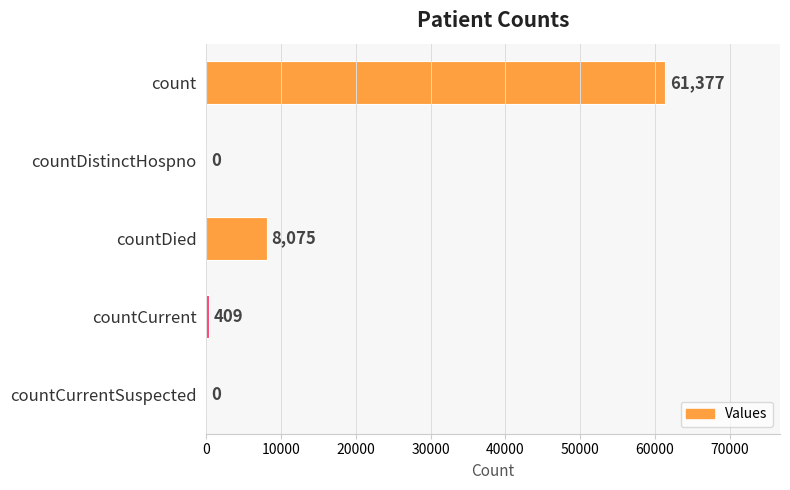

What is the sum of the values at countCurrentSuspected and countCurrent?

409